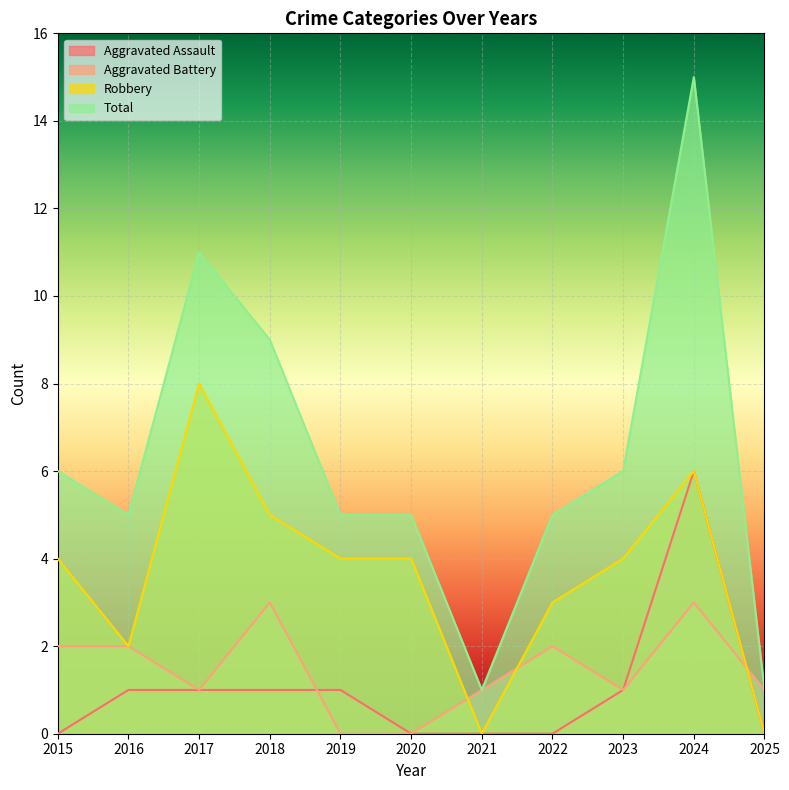

The Robbery series shows -5 at 2021. True or false?

False